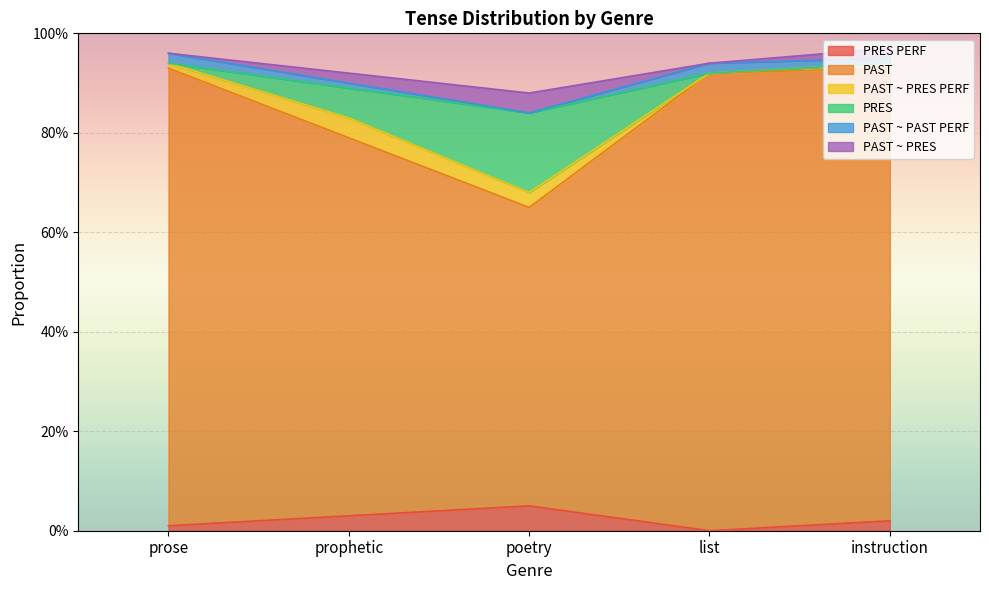

Read the PRES value at list.

0.9